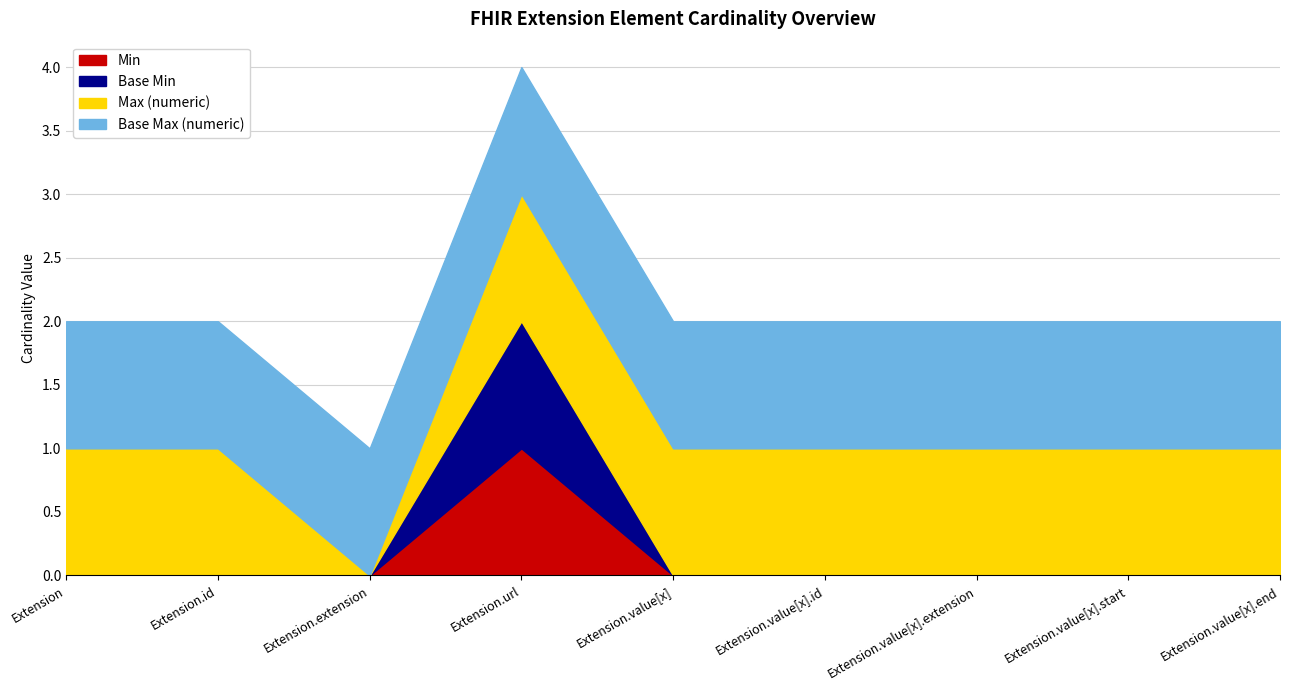

Reading right to left, what are all the values shown in this chart?

Min: 0	0	0	0	0	1	0	0	0
Base Min: 0	0	0	0	0	1	0	0	0
Max (numeric): 1	1	1	1	1	1	0	1	1
Base Max (numeric): 1	1	1	1	1	1	1	1	1